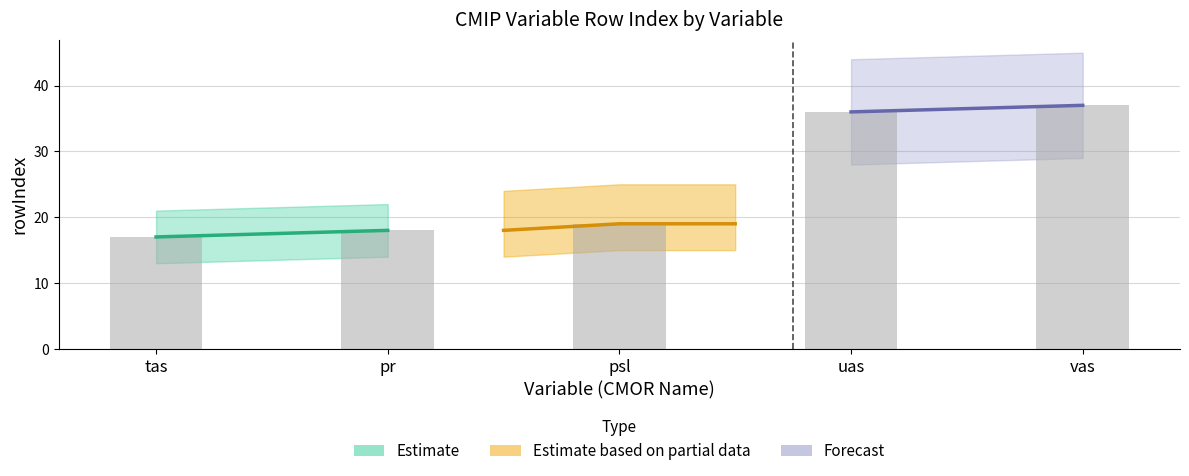

At which label does the data first exceed 19?

uas